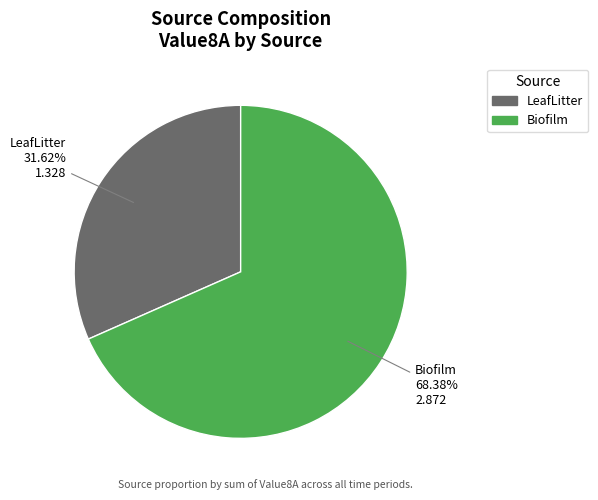

Which category has the smallest portion of the pie?

LeafLitter